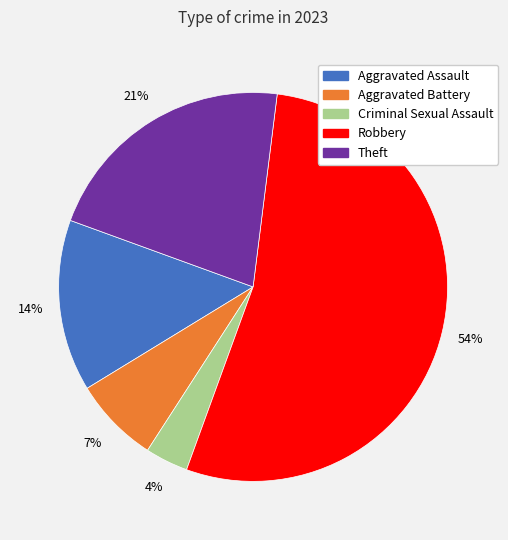

The Aggravated Battery slice represents 7% of the pie. True or false?

True